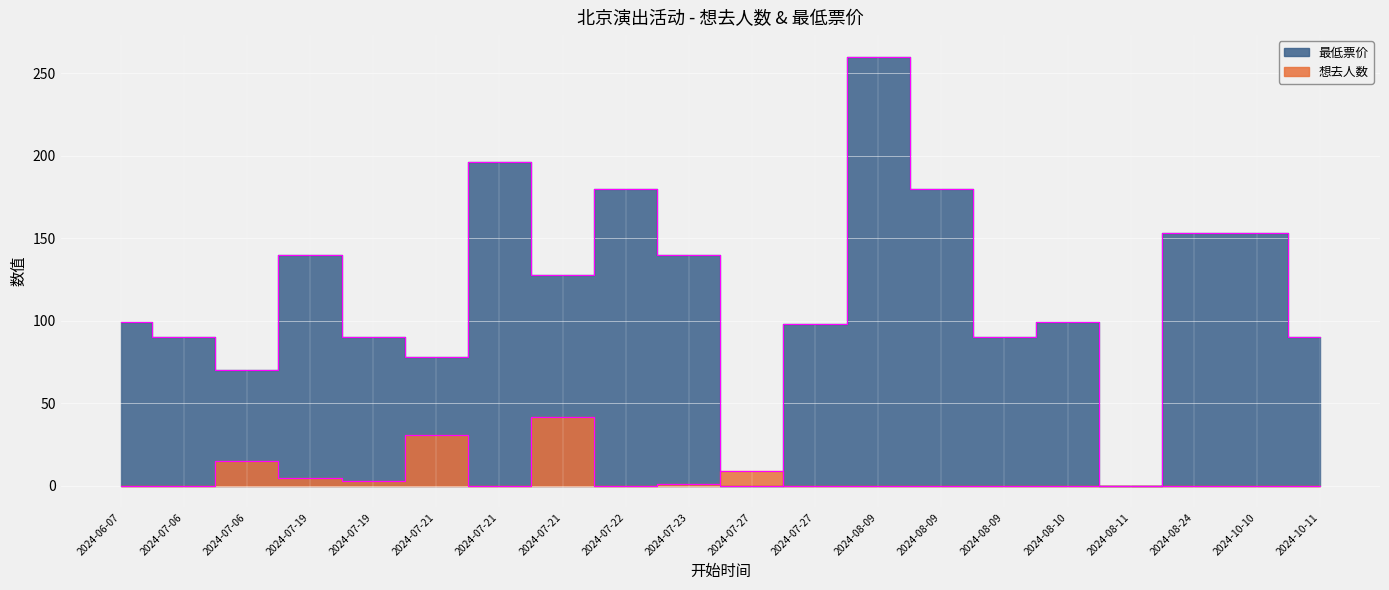

At which label is 想去人数 closest to 21?

2024-07-06